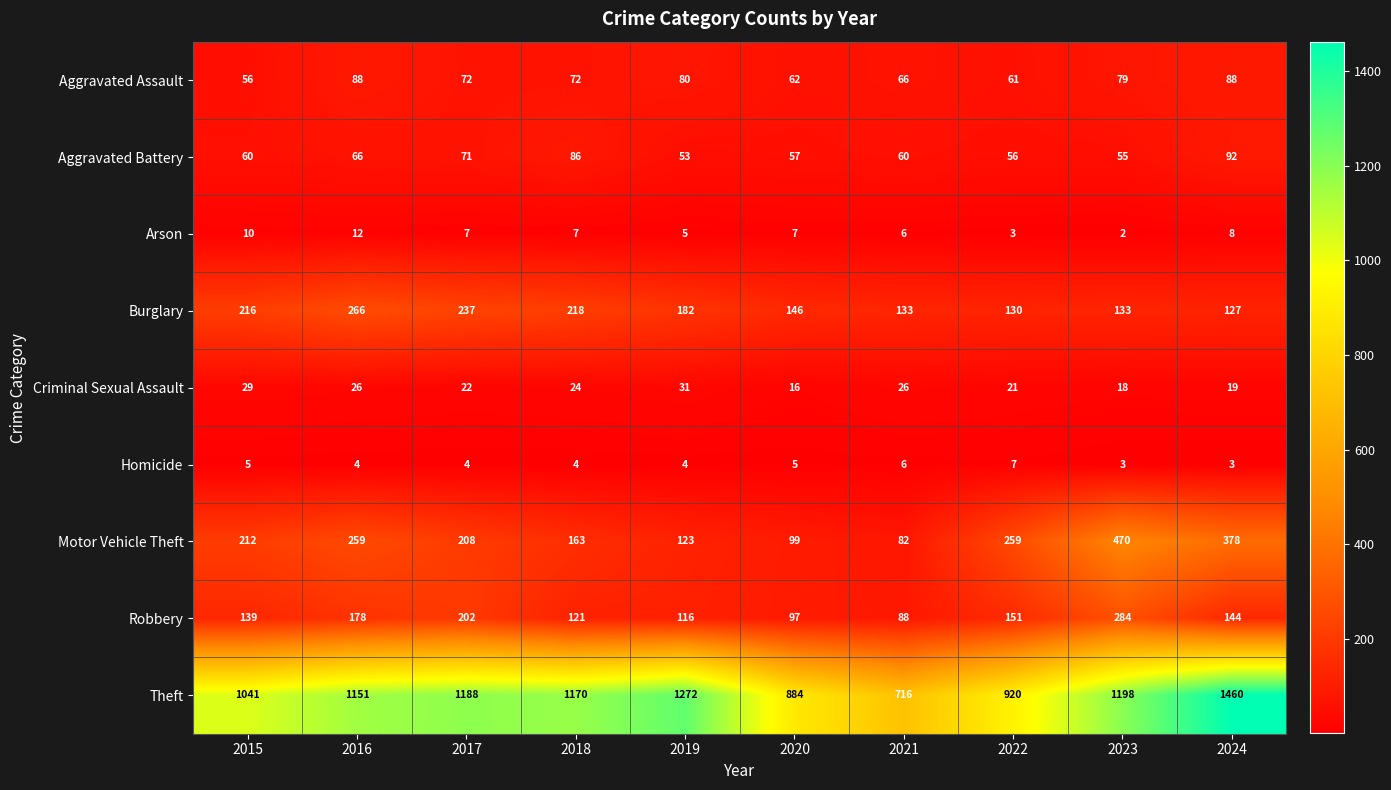

At which label is Burglary closest to 196?

2019